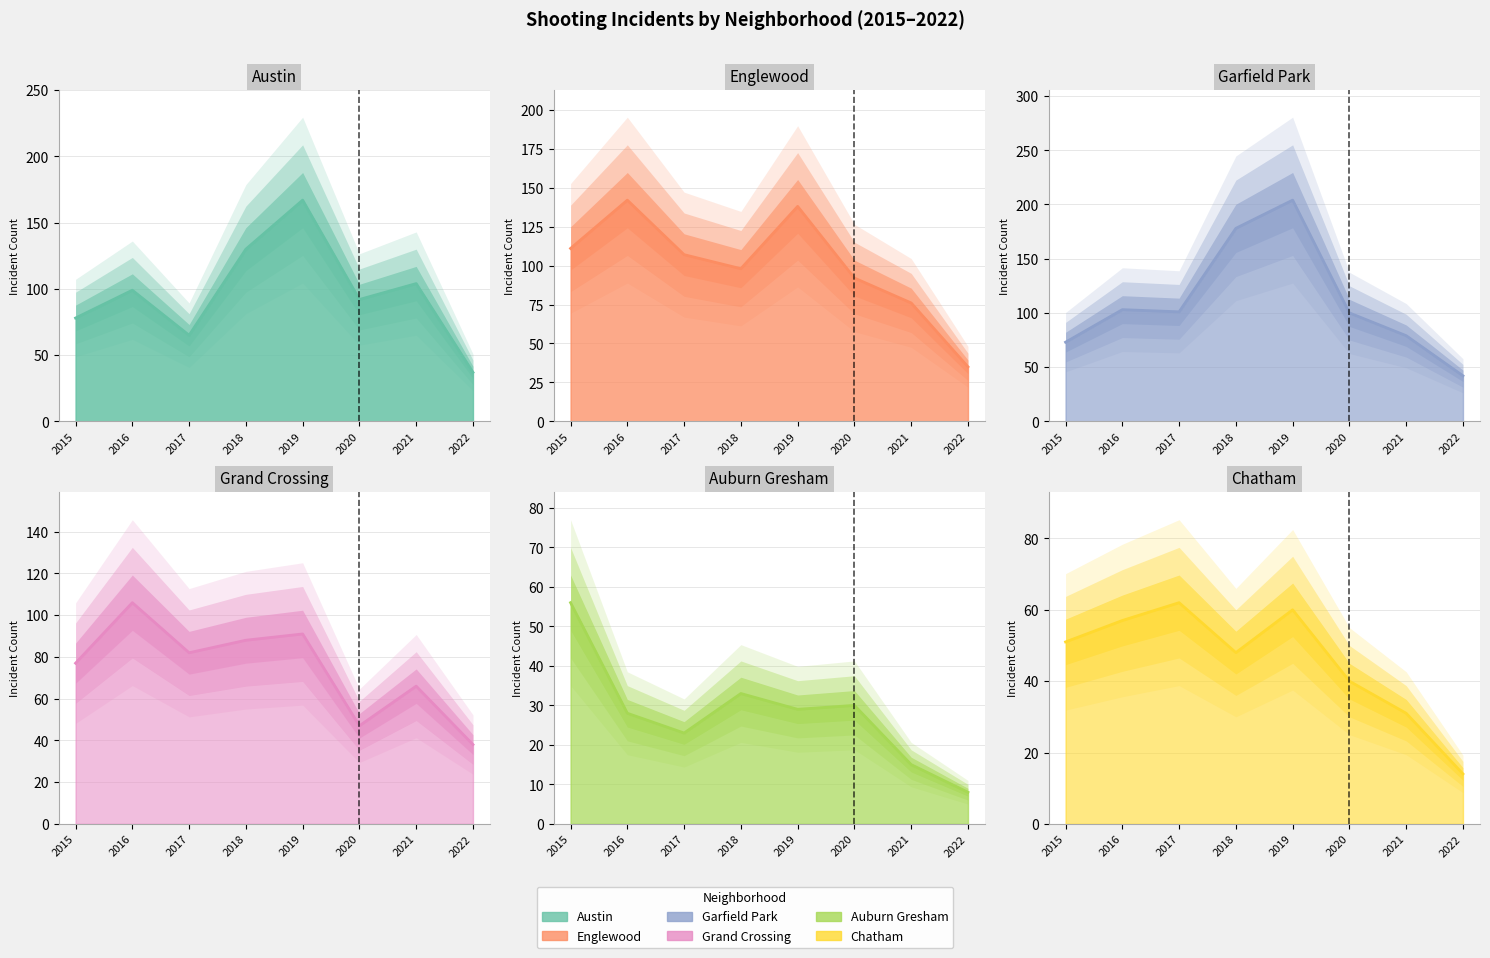

How many data points in Garfield Park are above 101?

3